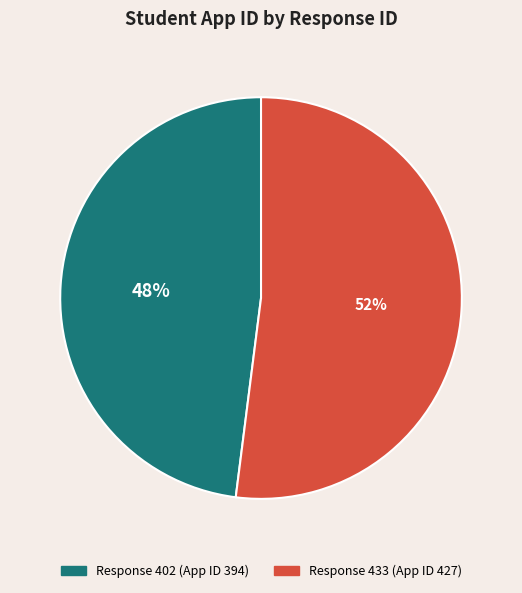

To the nearest percent, what is the difference between the largest and smallest slice percentages?

4%